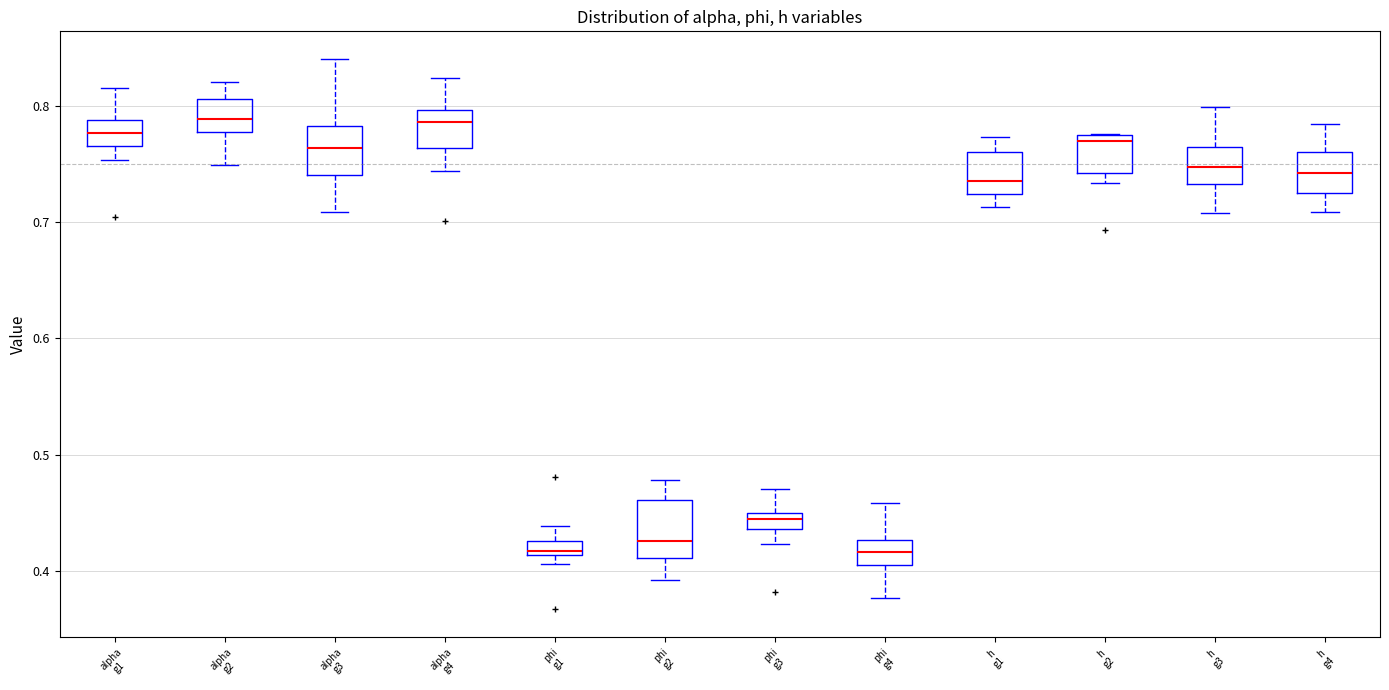

Where does the median line of the box for alpha g3 sit on the y-axis? The values are not printed on the chart, so give them approximately, as read against the axis.

0.76